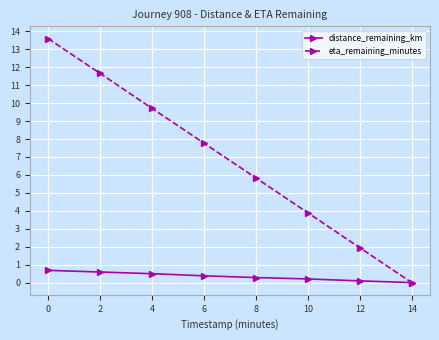

What is the difference between the maximum and minimum values in the distance_remaining_km series?

0.7